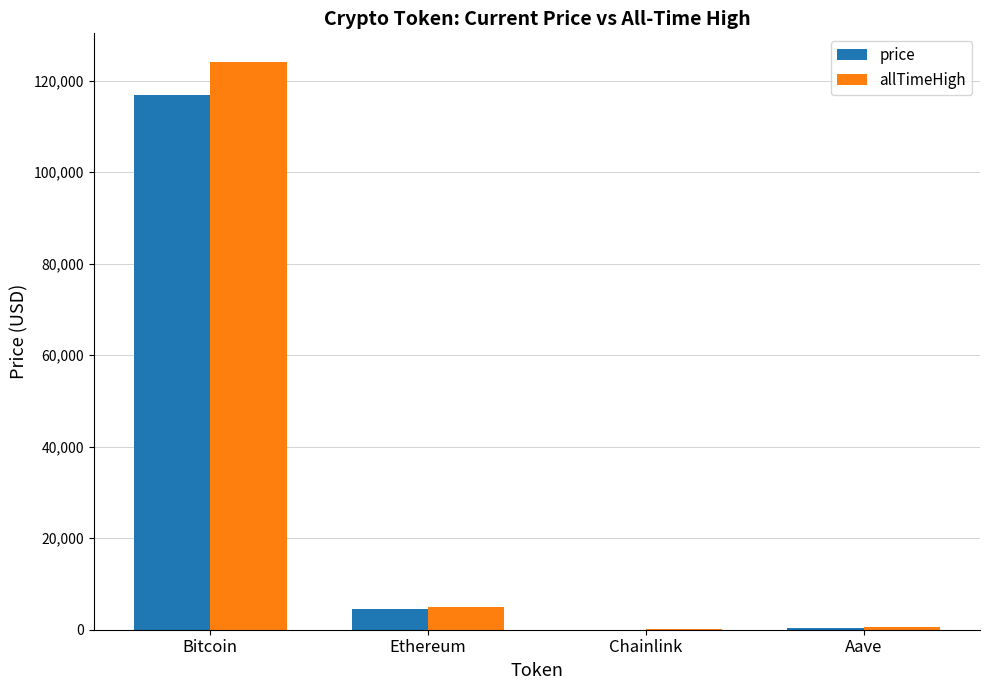

How many groups of bars are there?

4